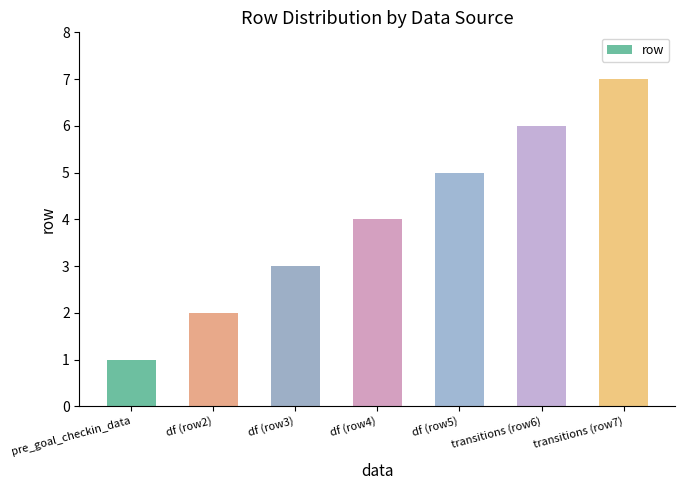

Is it true that the value at df (row2) is 3?

False